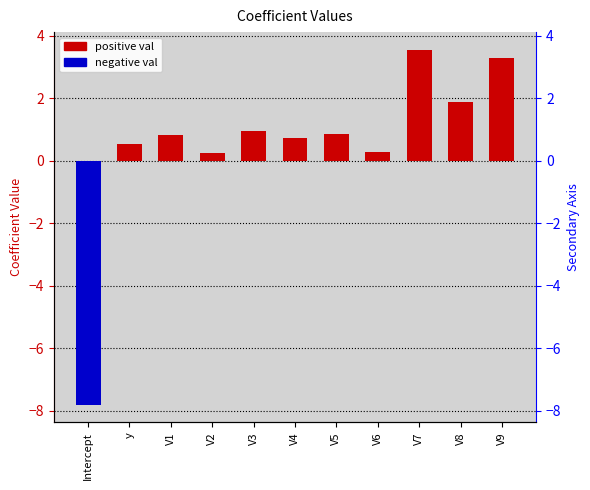

Reading left to right, extract all data points from this chart.

Intercept=-7.8	y=0.5	V1=0.8	V2=0.2	V3=1.0	V4=0.7	V5=0.9	V6=0.3	V7=3.5	V8=1.9	V9=3.3